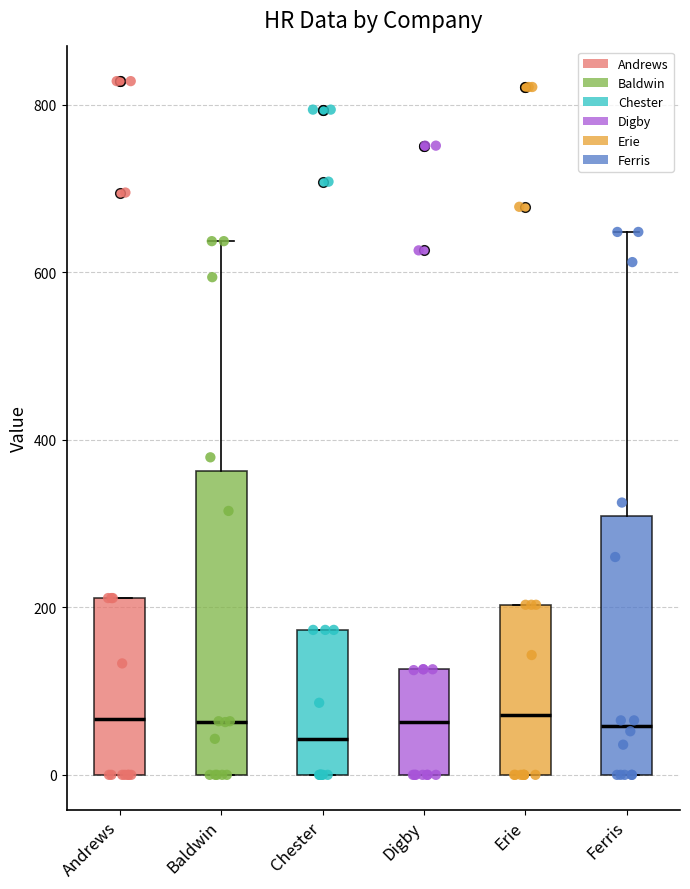

Where is the lower edge of the box for Digby on the y-axis? The values are not printed on the chart, so give them approximately, as read against the axis.

0